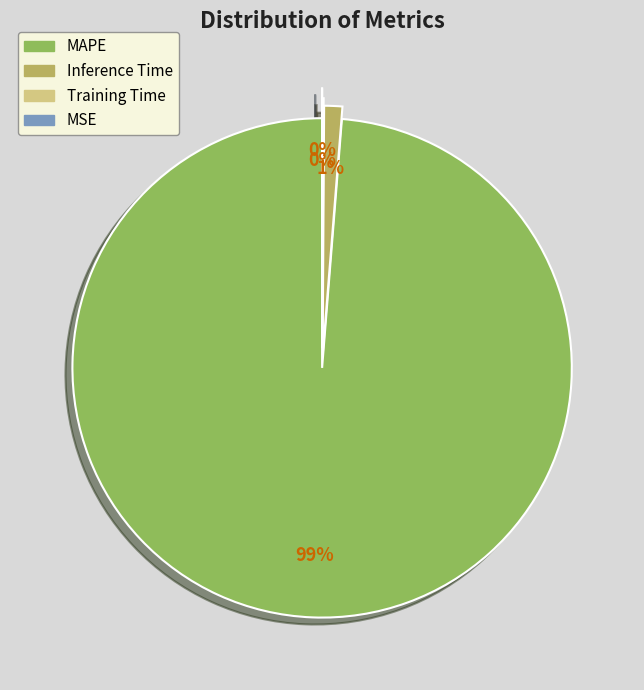

What is the largest slice in the pie chart?

MAPE